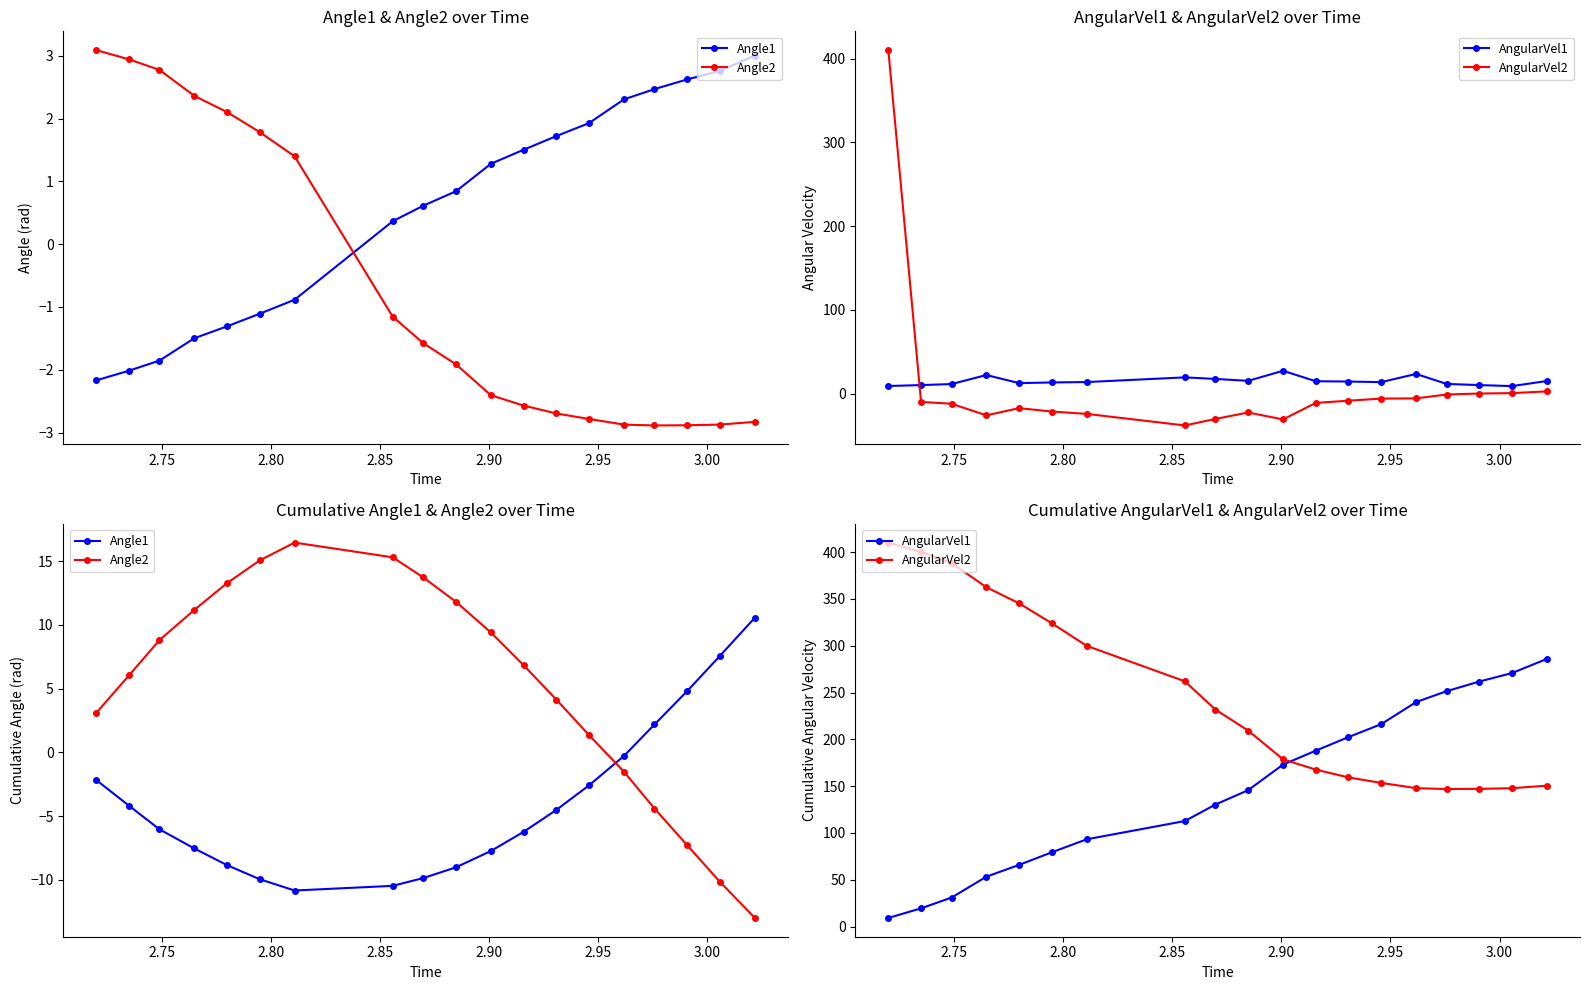

Rank the series by their maximum value, from highest to lowest.

AngularVel2, AngularVel1, Angle2, Angle1